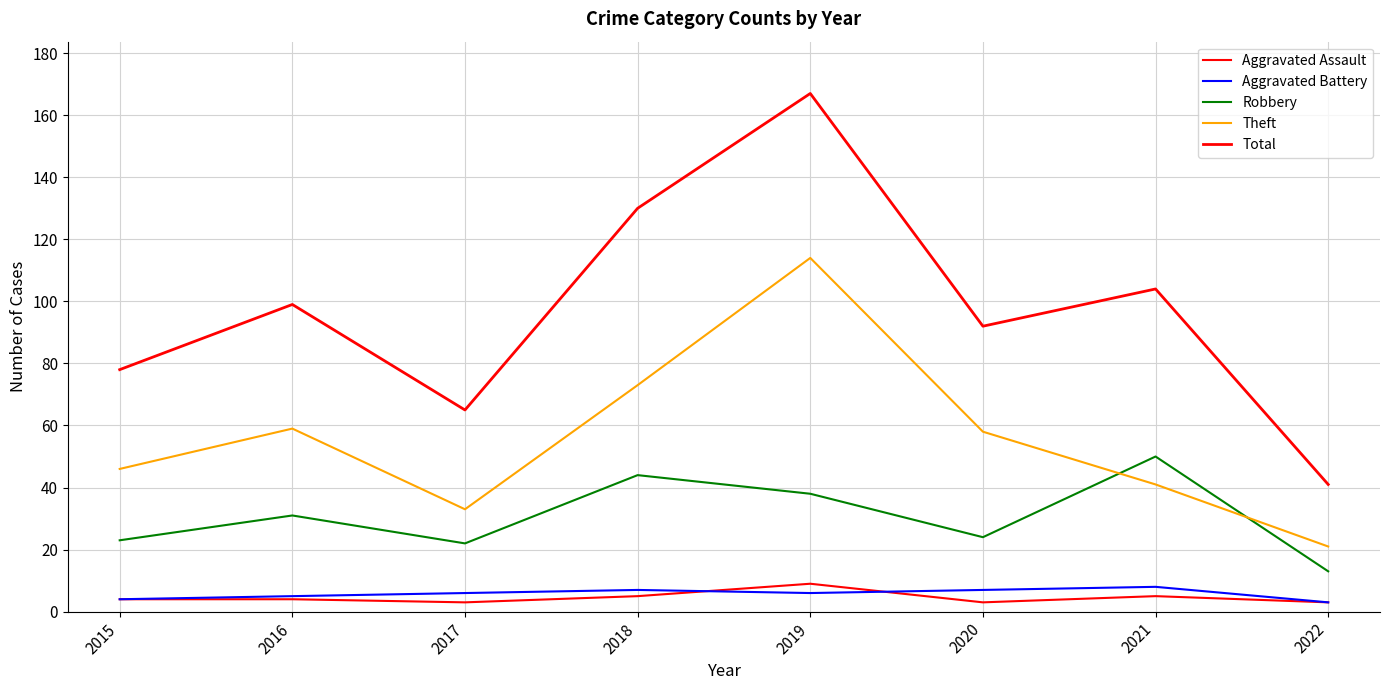

Is this an area chart (filled region under the line)?

No